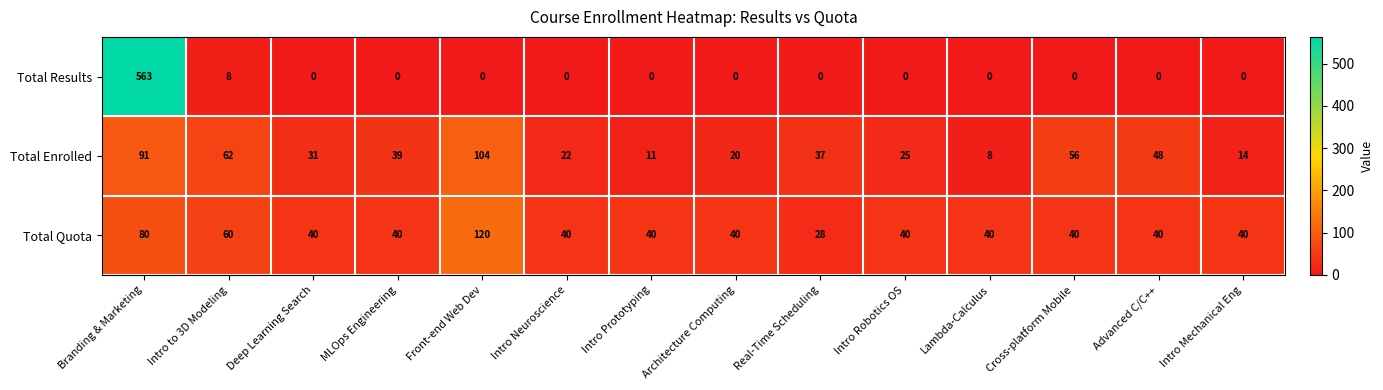

What is the sum of all Total Results values?

571